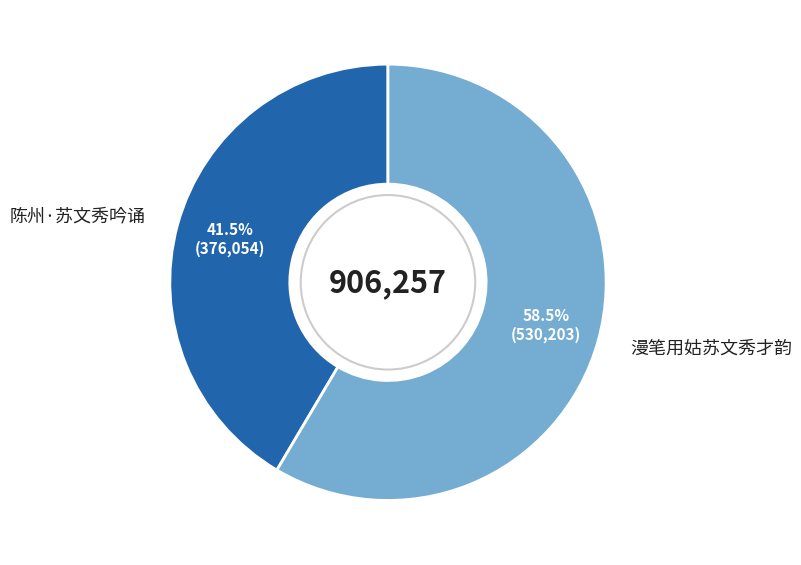

Is it true that 陈州·苏文秀吟诵 is 27% of the pie?

False